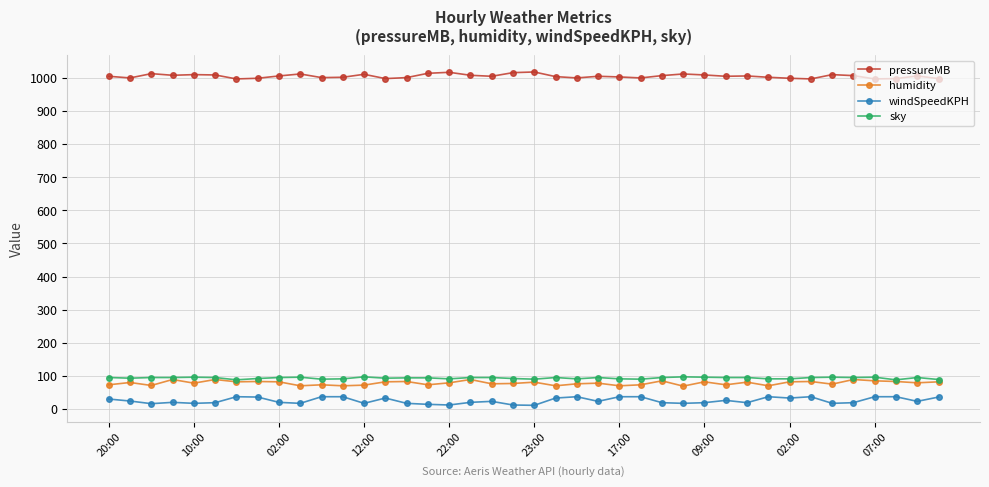

What are all the series names shown in the legend?

pressureMB, humidity, windSpeedKPH, sky